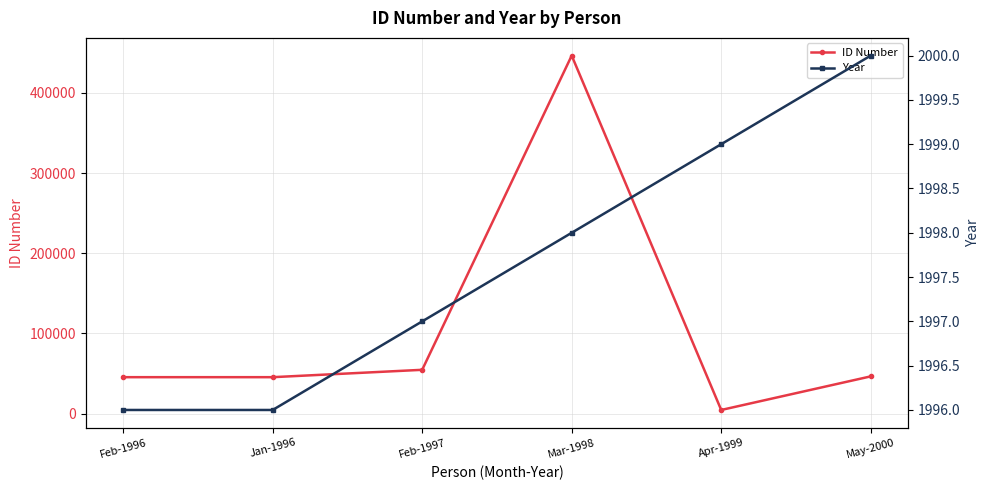

At Apr-1999, list the series in order from smallest to largest.

Year, ID Number